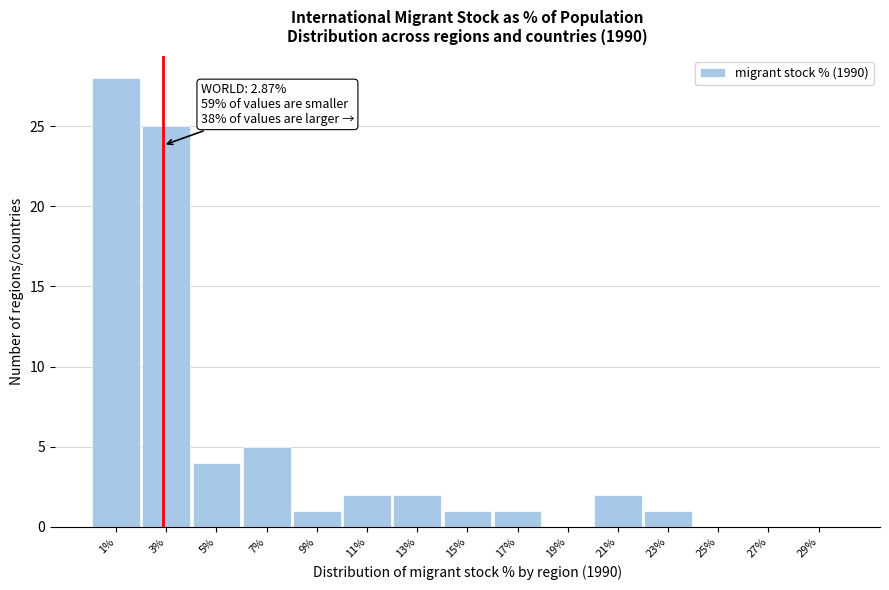

Which range on the x-axis has the tallest bar?

0 to 2